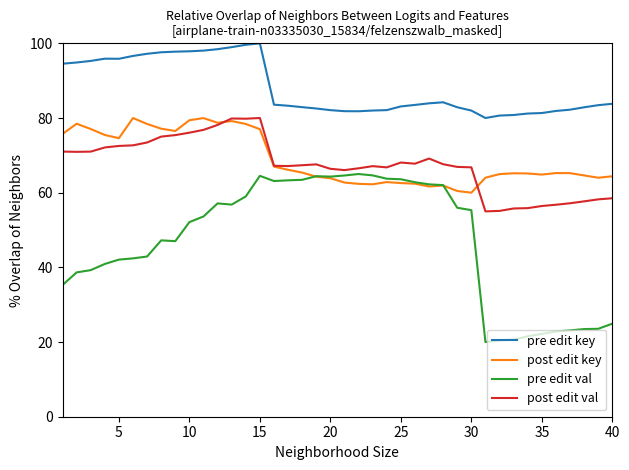

Which series has the largest total across all categories?

pre edit key